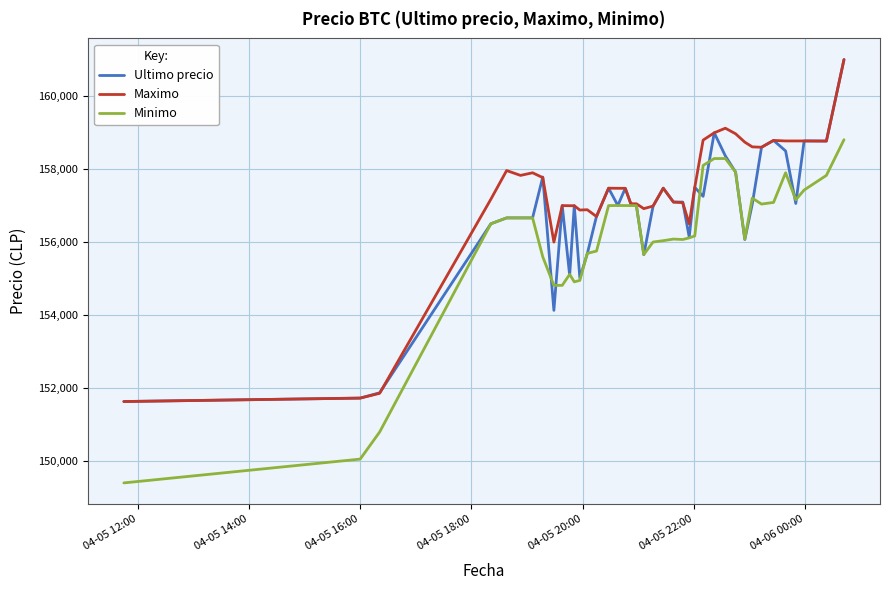

Which series has the largest total across all categories?

Maximo